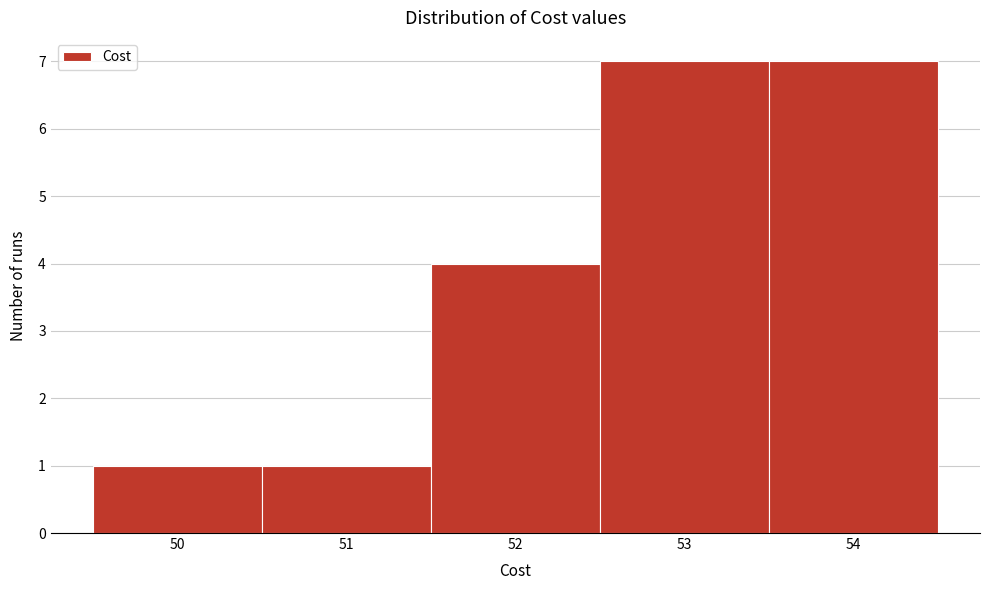

Reading left to right, list every bar in this chart as the range it spans on the x-axis followed by its height. The values are not printed on the chart, so give them approximately, as read against the axis.

49.5 to 50.5: 1
50.5 to 51.5: 1
51.5 to 52.5: 4
52.5 to 53.5: 7
53.5 to 54.5: 7